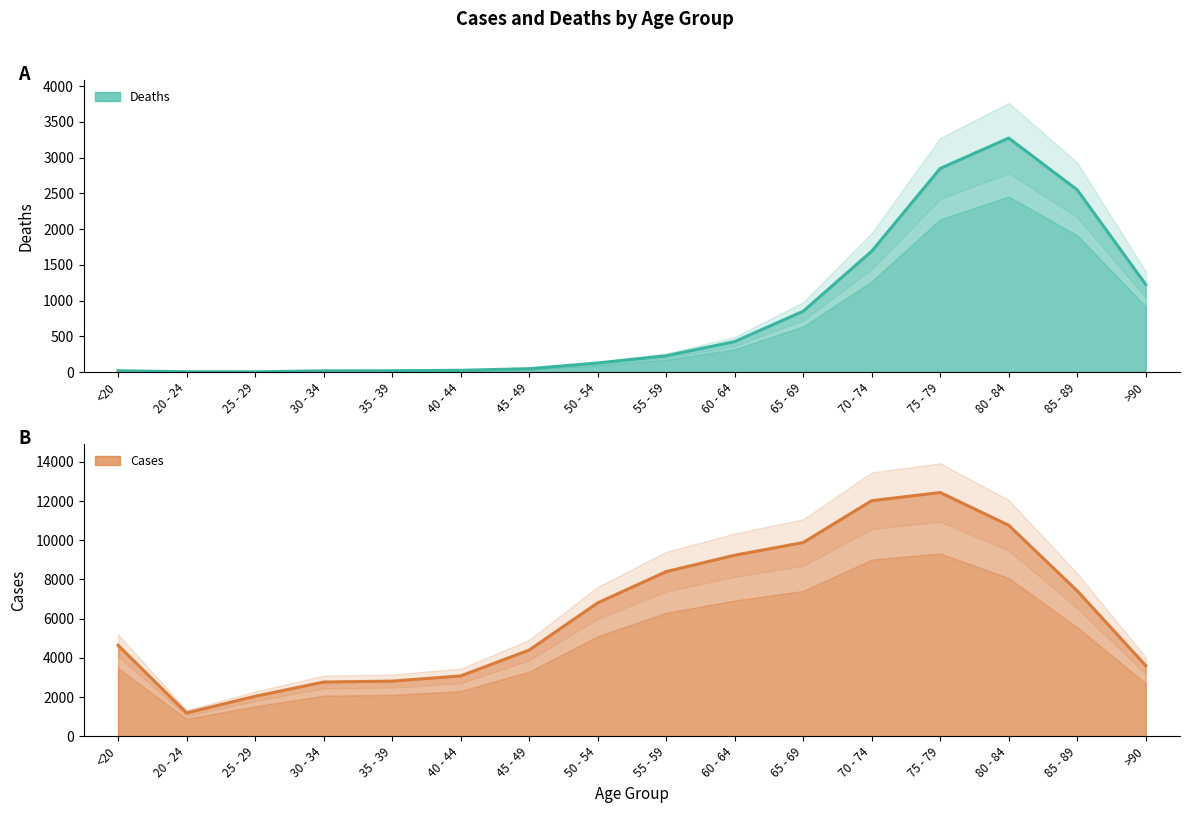

What is the difference between the Cases values at 55 - 59 and 20 - 24?

7209